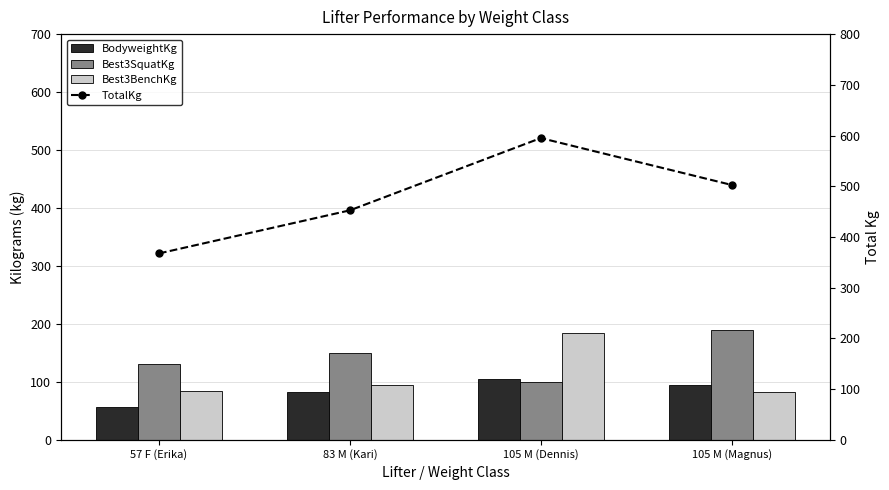

At how many categories does at least one series exceed 486?

2